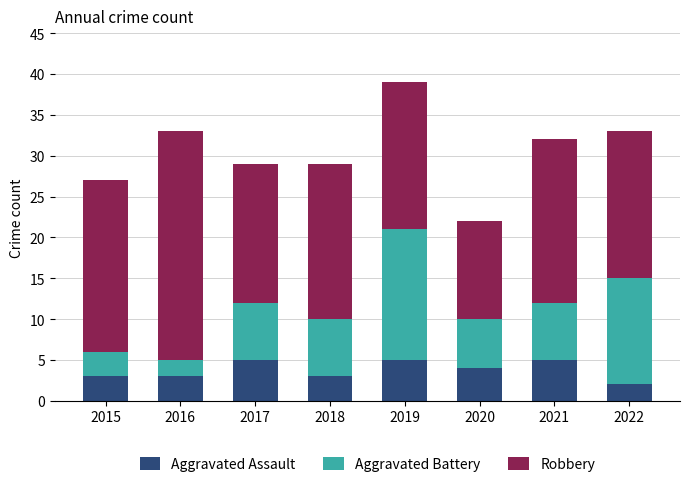

The Aggravated Assault series shows 7 at 2020. True or false?

False